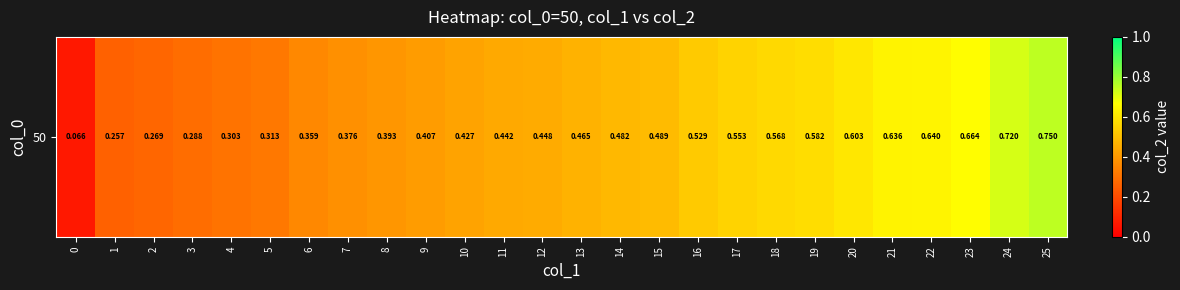

What is the sum of the values at 16 and 13?

1.0